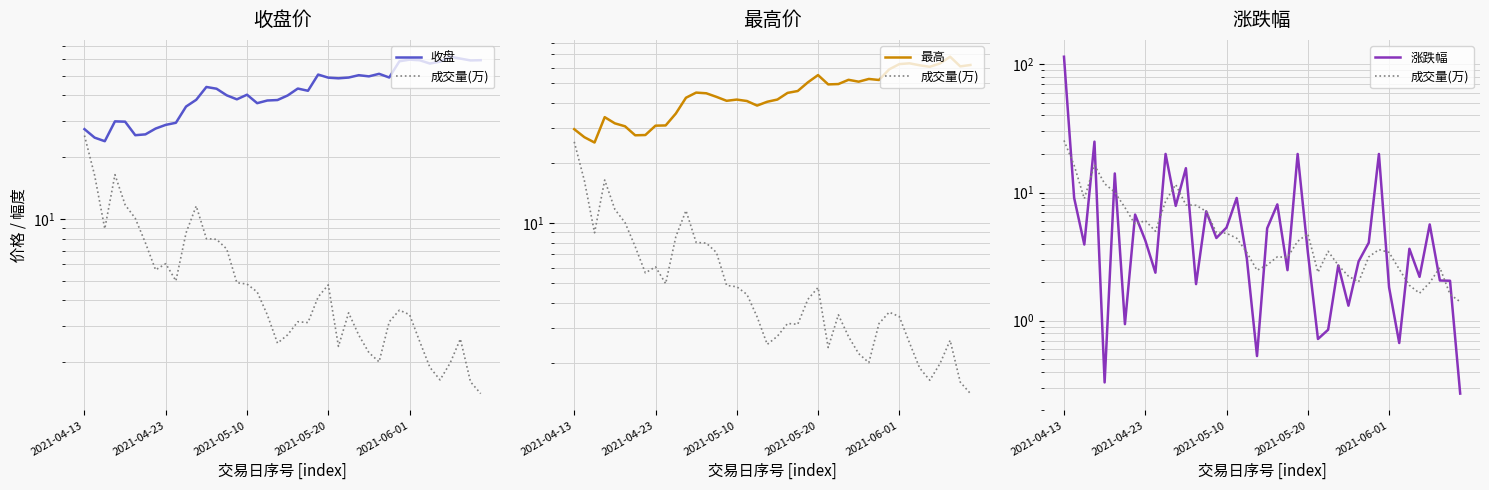

True or false: 涨跌幅 has more than 1 interior local peaks.

True